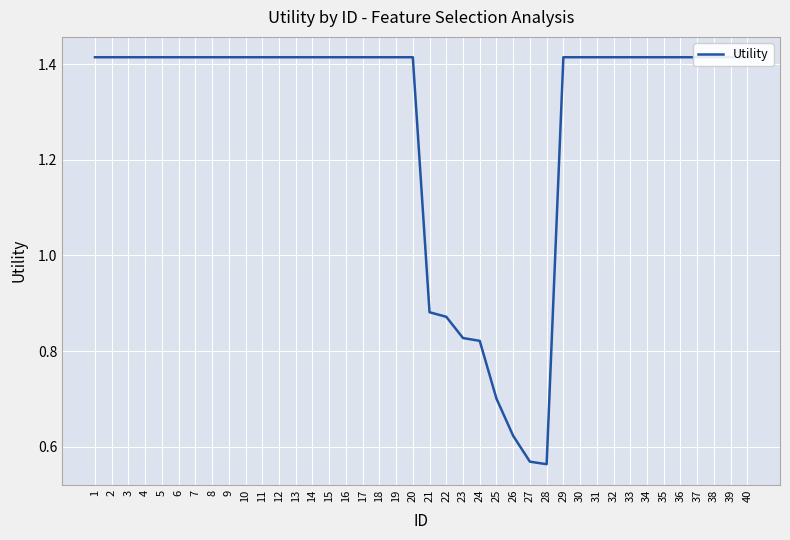

List the labels in order of value, largest first.

1, 2, 3, 4, 5, 6, 7, 8, 9, 10, 11, 12, 13, 14, 15, 16, 17, 18, 19, 20, 29, 30, 31, 32, 33, 34, 35, 36, 37, 38, 39, 40, 21, 22, 23, 24, 25, 26, 27, 28